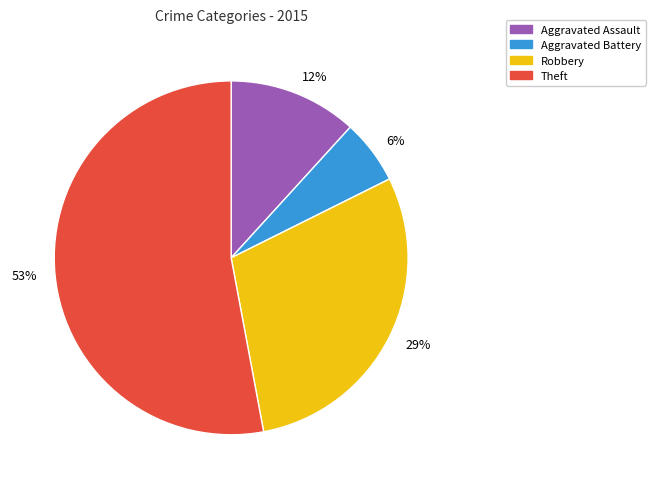

Combined, do Aggravated Battery and Theft account for over 50%?

Yes